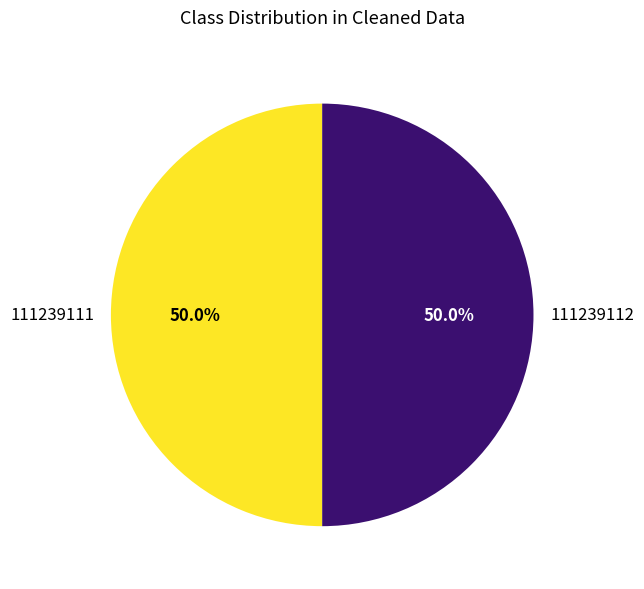

What is the ratio of the value at 111239112 to the value at 111239111?

1.0